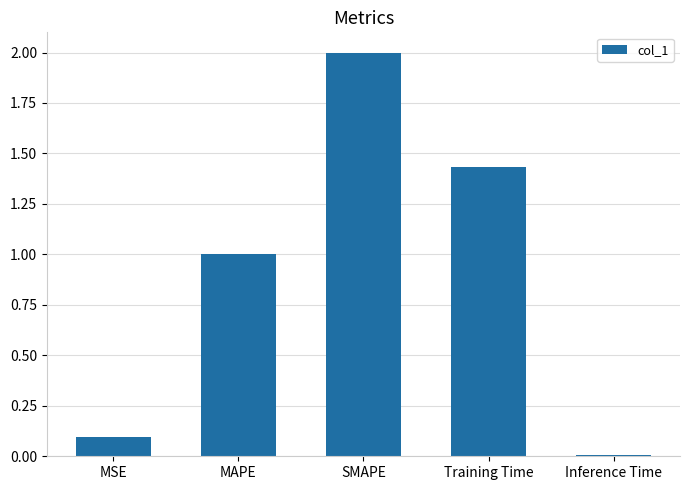

What is the change in value from MAPE to SMAPE?

+1.0